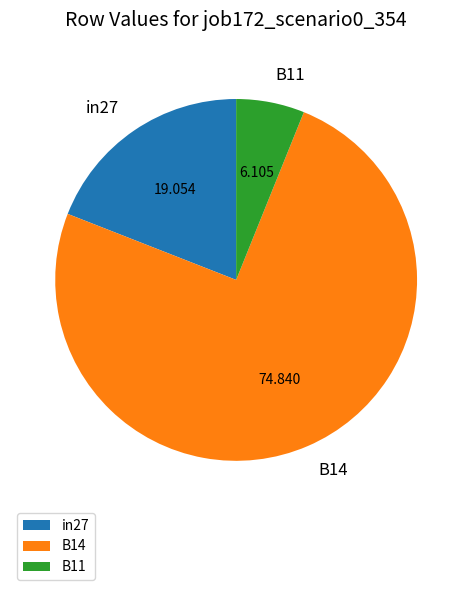

Is there a majority slice in this chart?

Yes